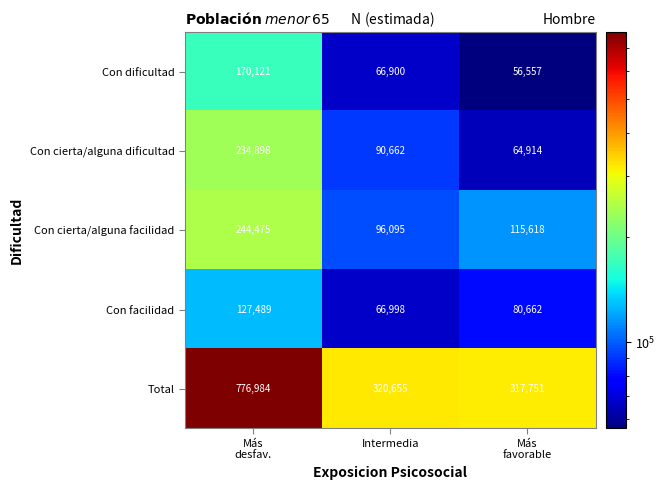

What is the highest value of the Con cierta/alguna dificultad series?

234898